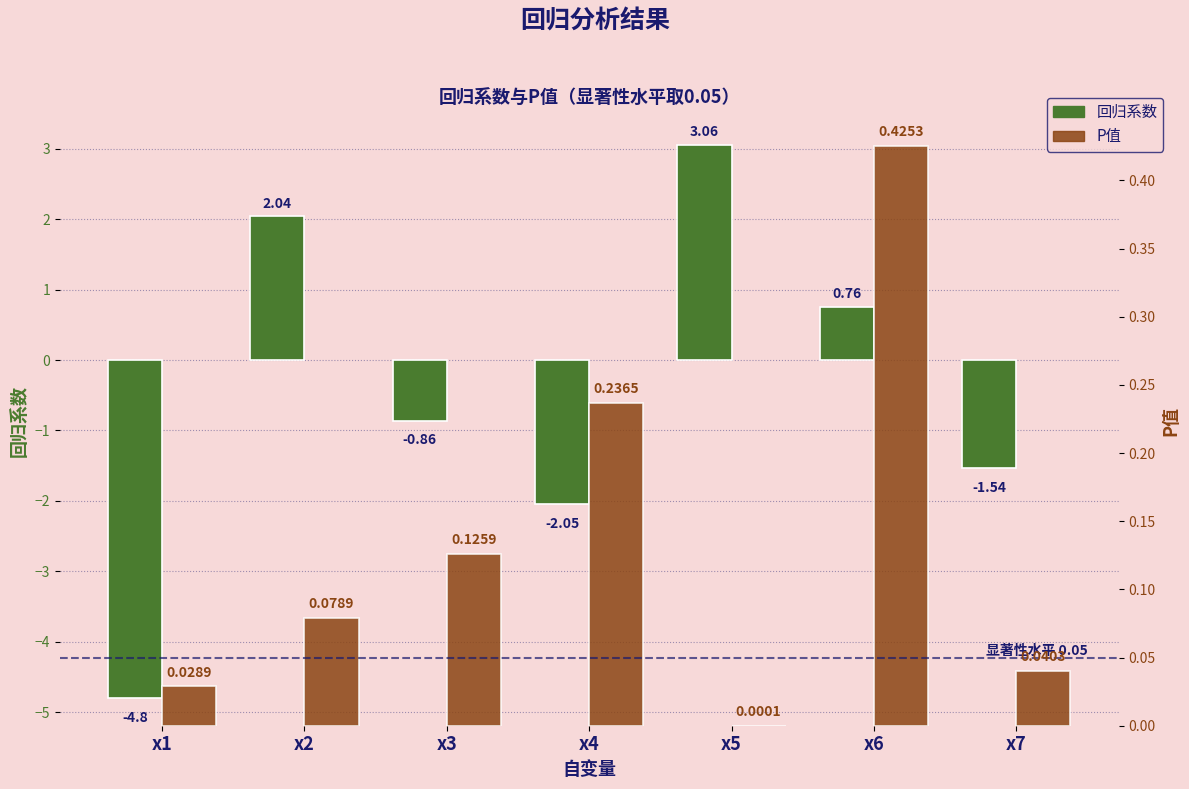

How many bars are there in total?

14